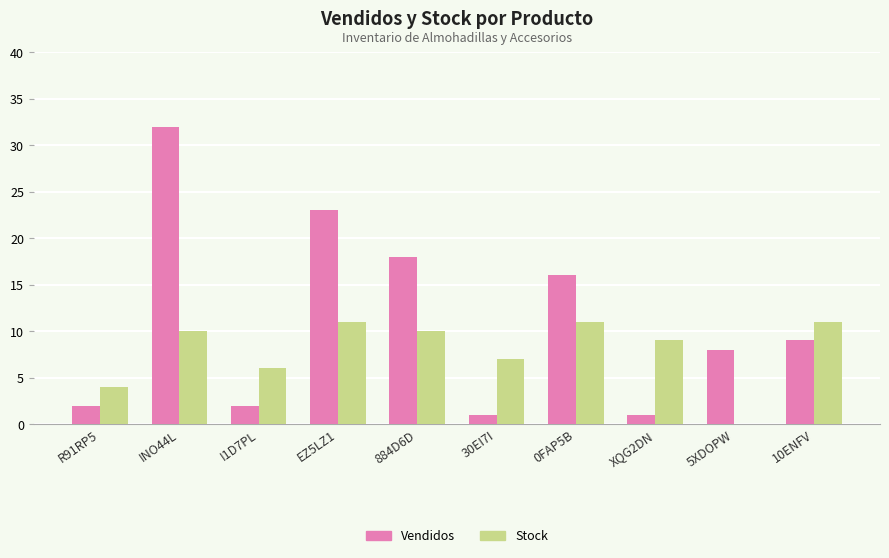

Which series changed the most between INO44L and 884D6D?

Vendidos